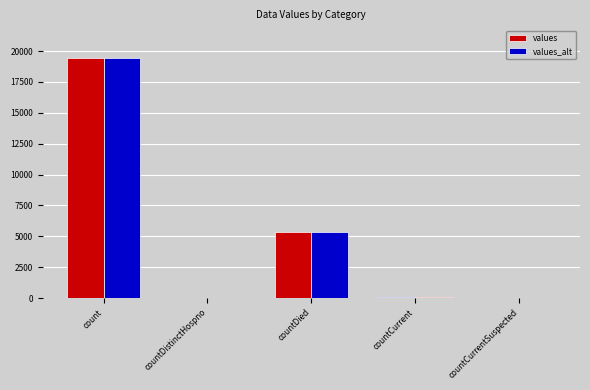

The values_alt series shows 3639 at countDied. True or false?

False